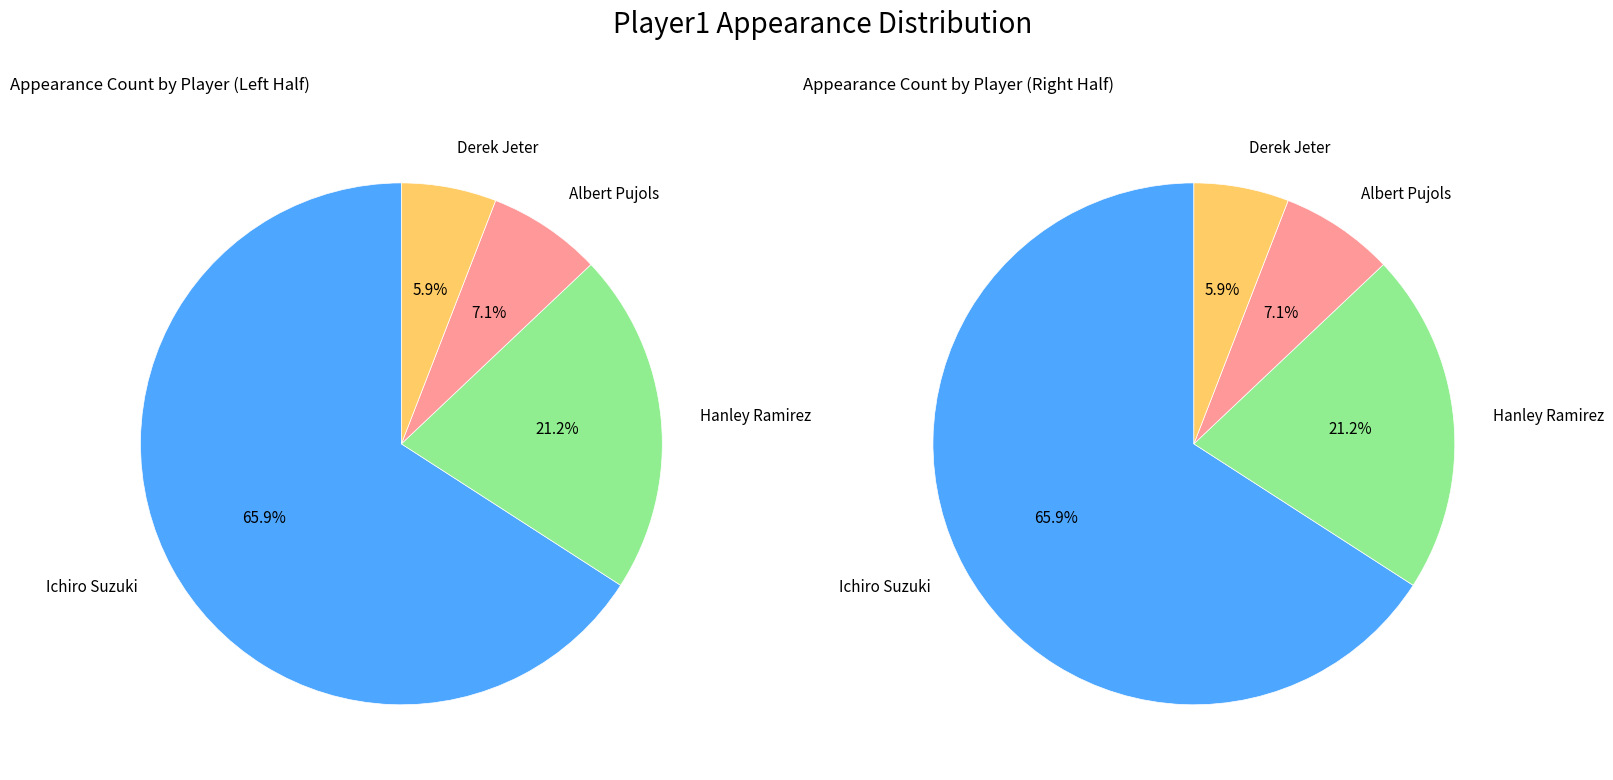

Is Derek Jeter the majority of the pie?

No